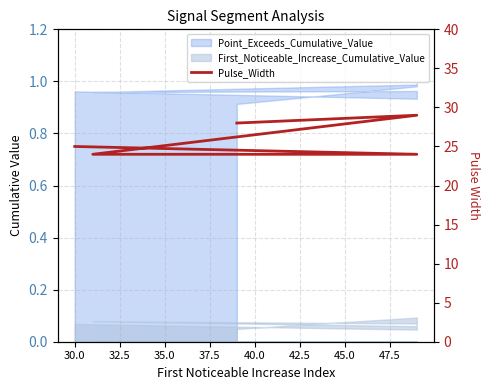

The value at 35.0 is 7. True or false?

False